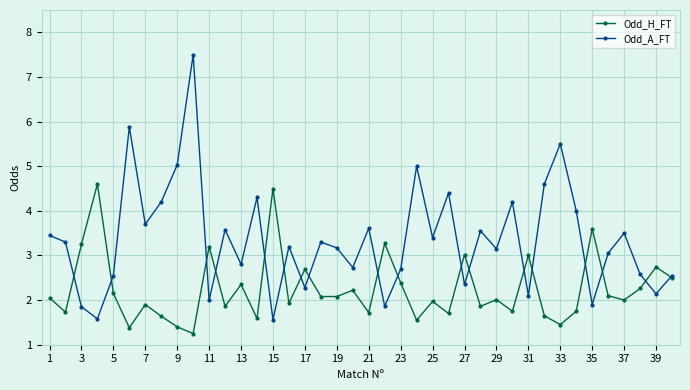

What is the difference between the second highest and second lowest values in the Odd_A_FT series?

4.3